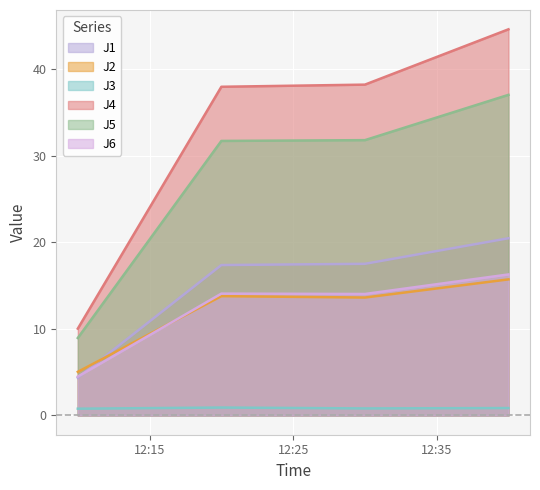

What is the total value across all series at 2023-04-11 12:30:00?

115.9